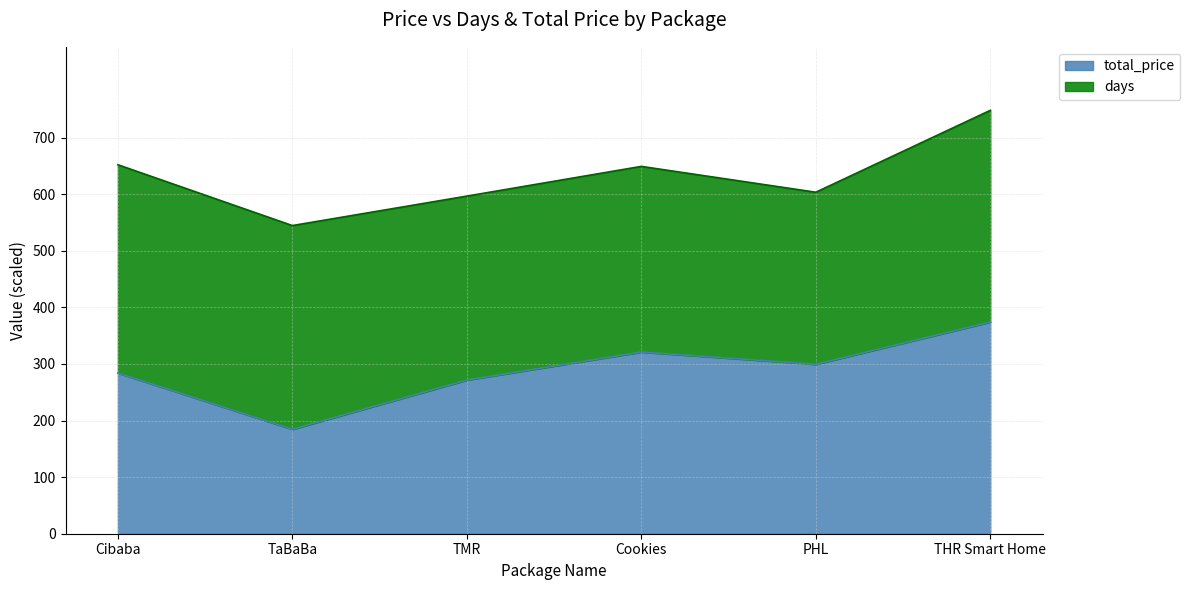

What is the average value?

289.0